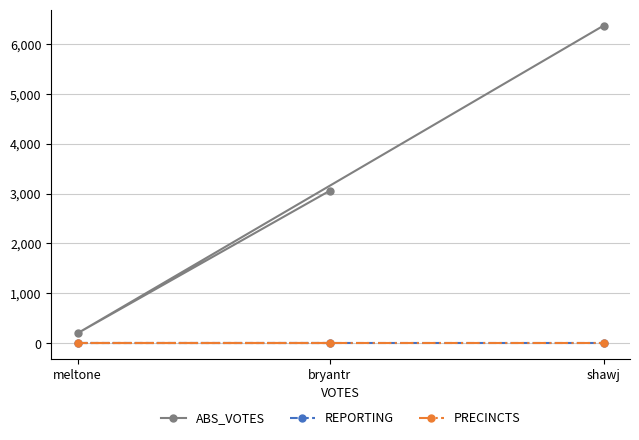

Which has a higher value, meltone or shawj?

shawj